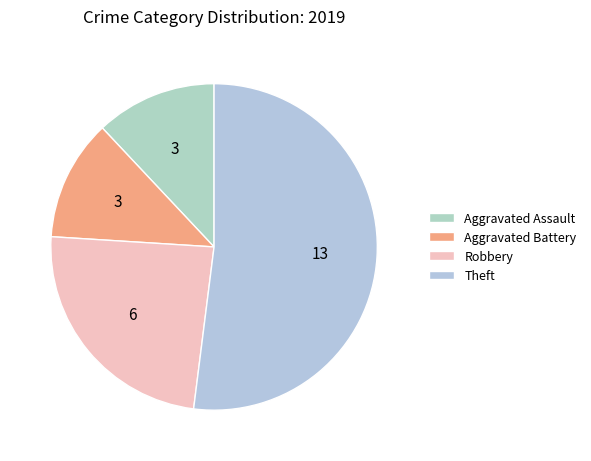

How many slices are in this pie chart?

4